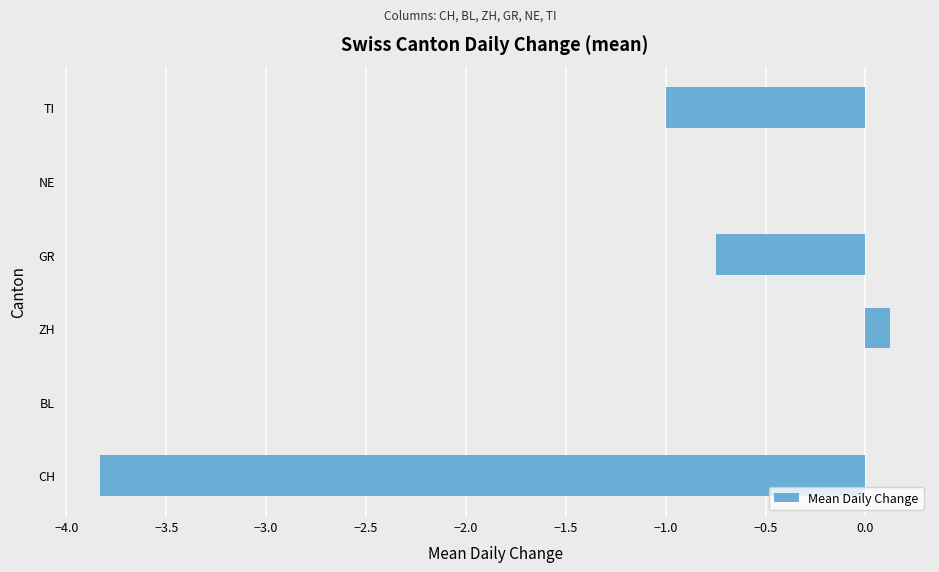

What is the sum of all values?

-5.5